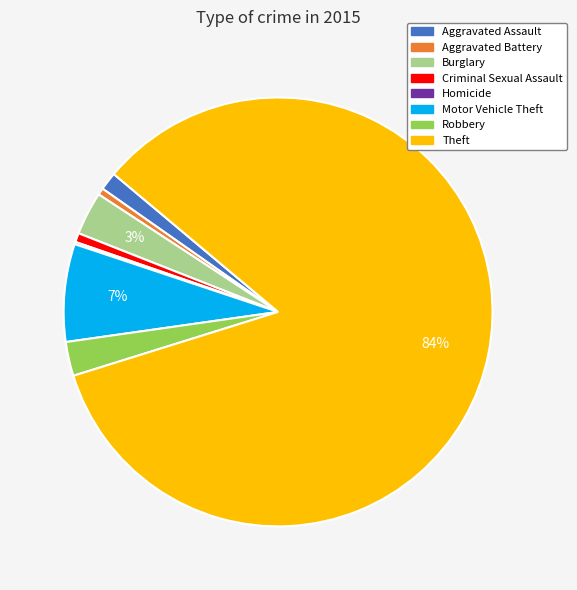

Which category accounts for the majority?

Theft